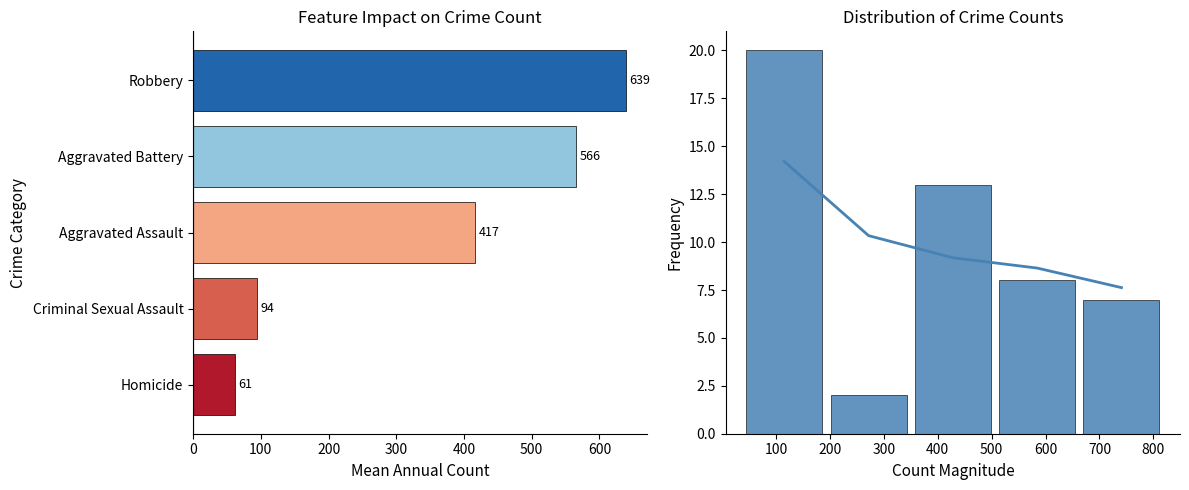

Are the bars grouped side by side (vs. stacked)?

No